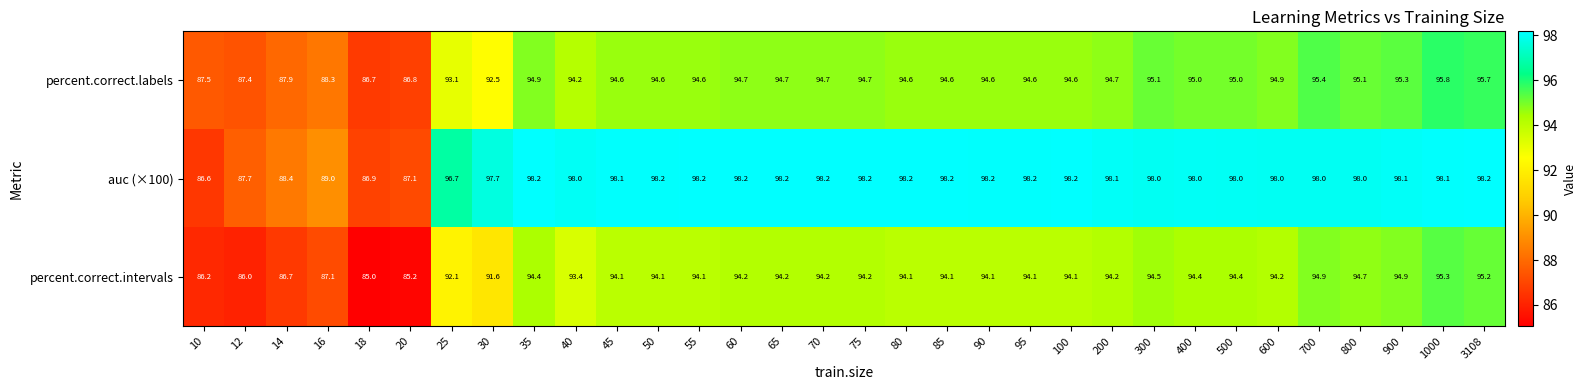

What is the sum of all auc (×100) values?

3075.1